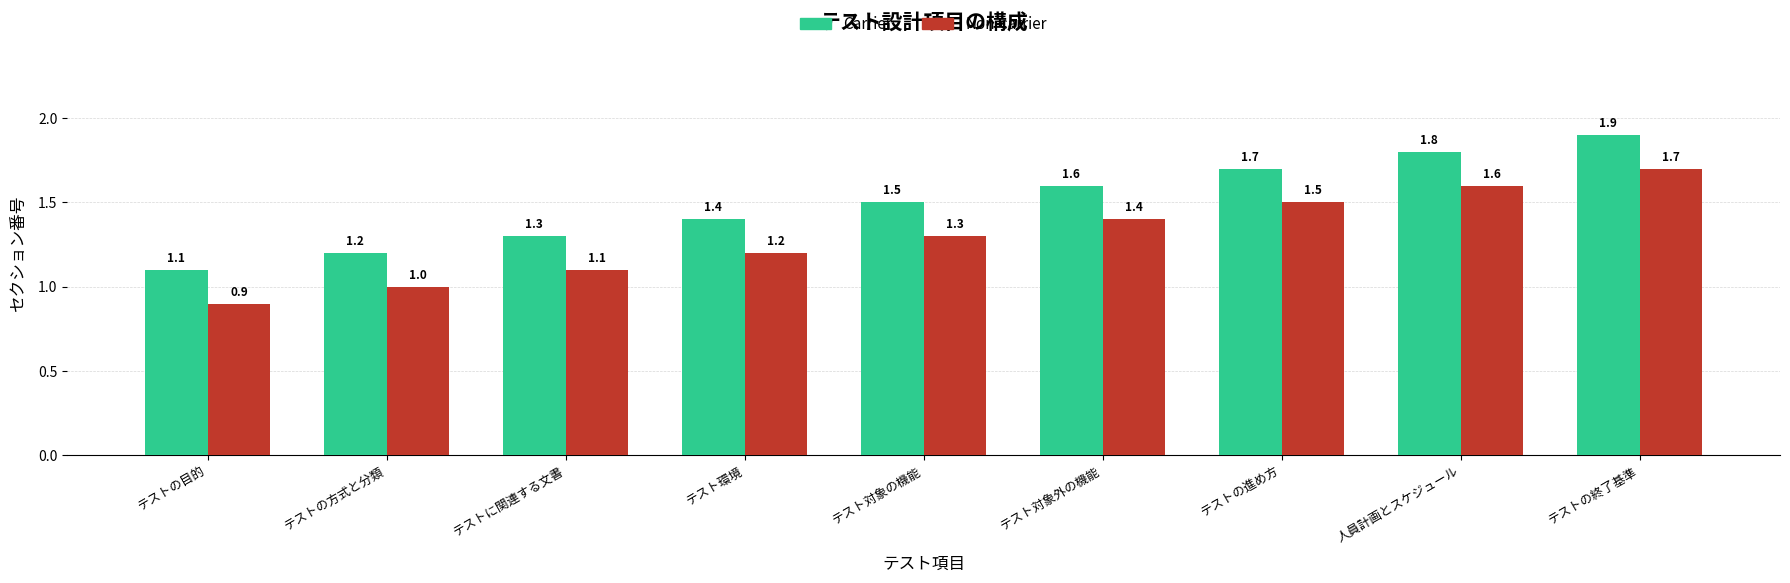

What position from the right is テスト対象の機能?

5